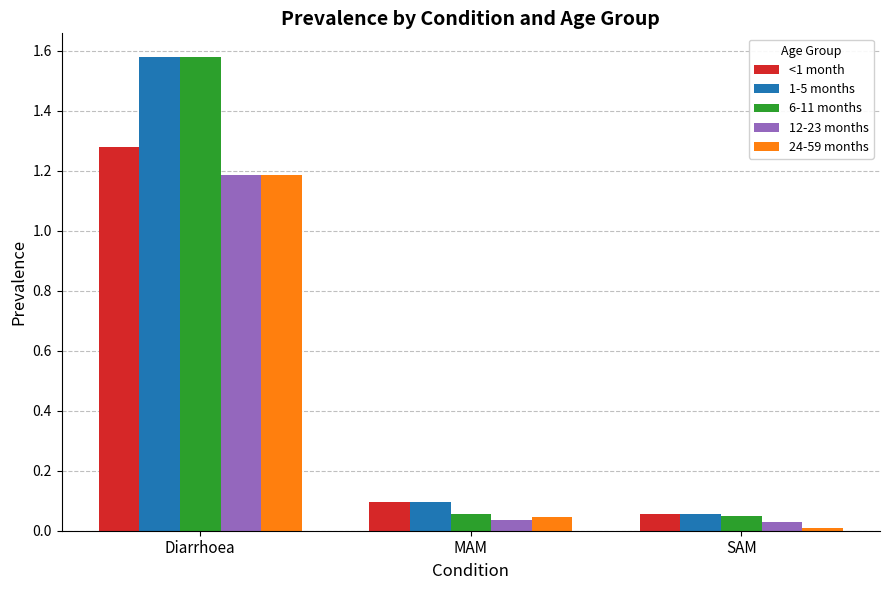

The value of 24-59 months at MAM is 0.0. True or false?

True